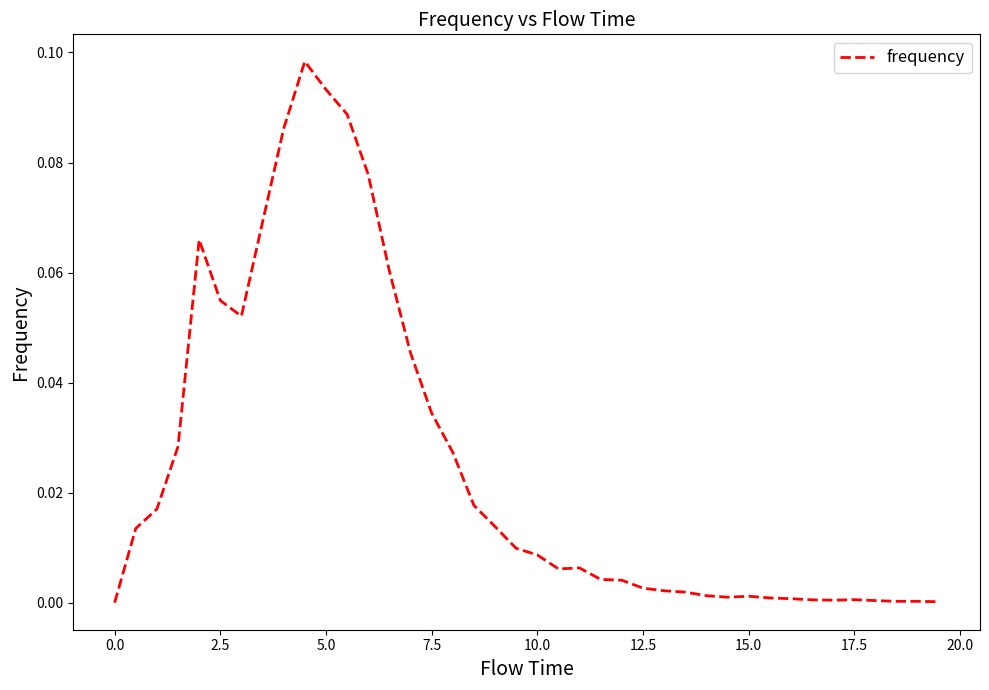

What is the difference between the maximum and minimum values?

0.1